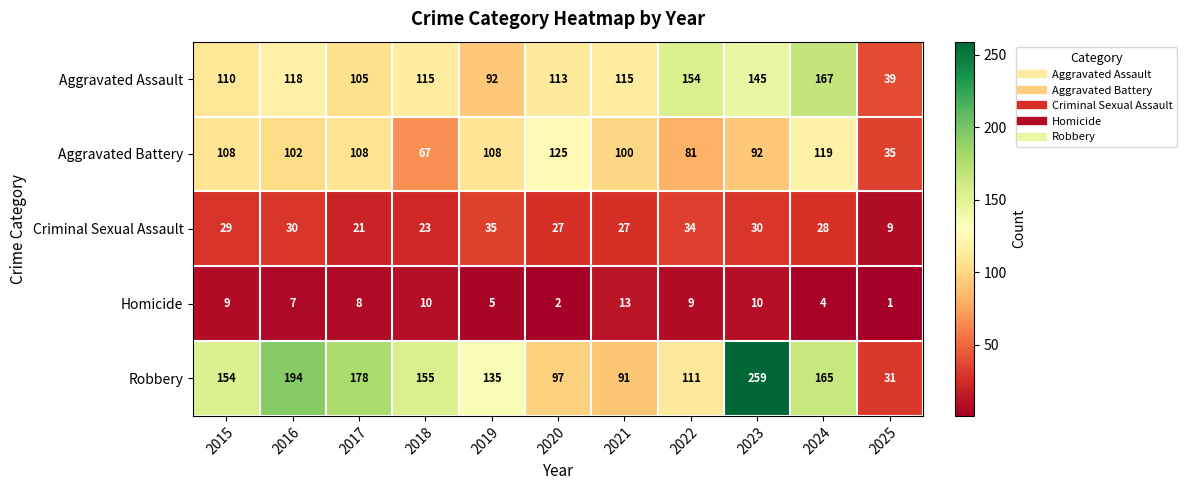

What is the difference between the maximum and second lowest values in the Homicide series?

11